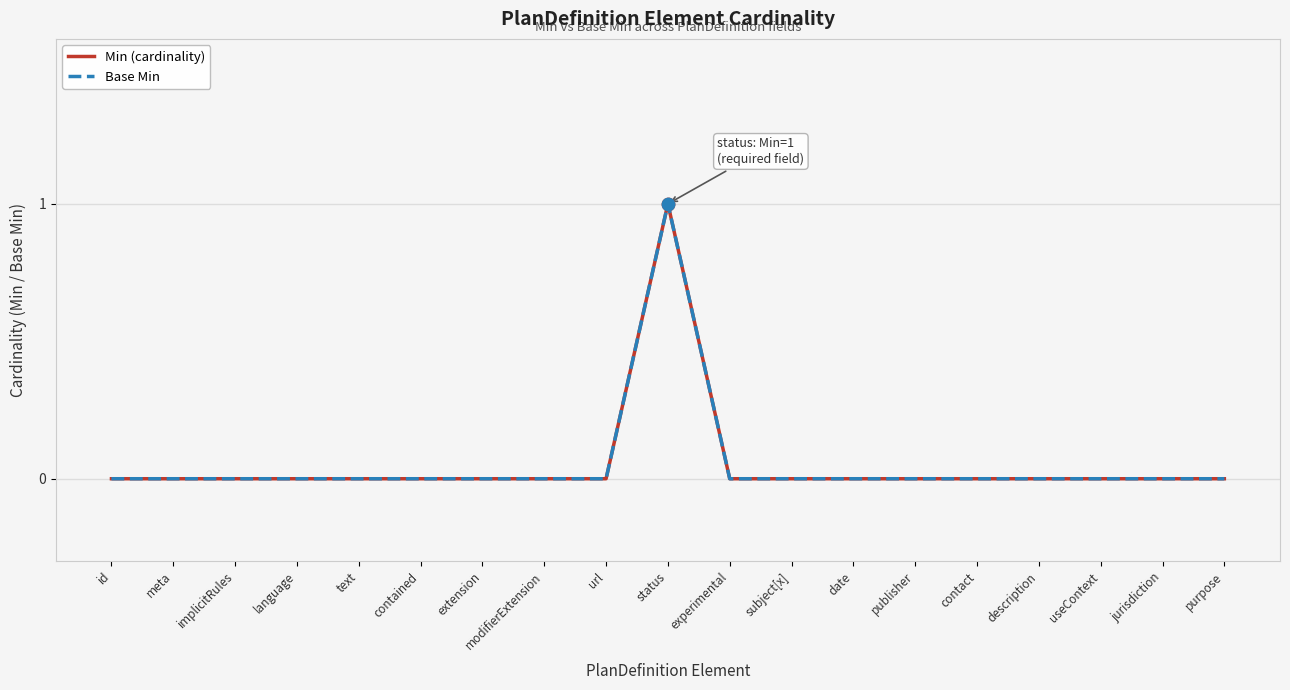

Does the chart have visible grid lines?

Yes